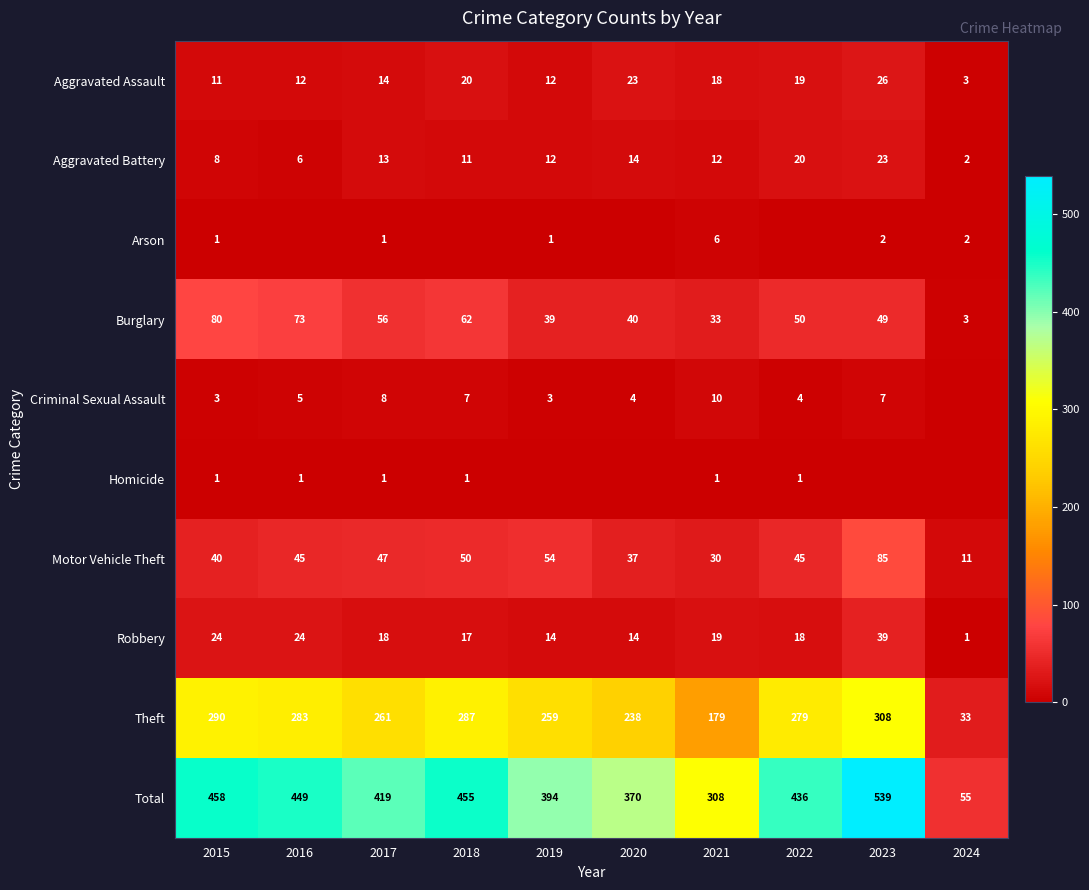

Which series changed the most between 2015 and 2017?

Total